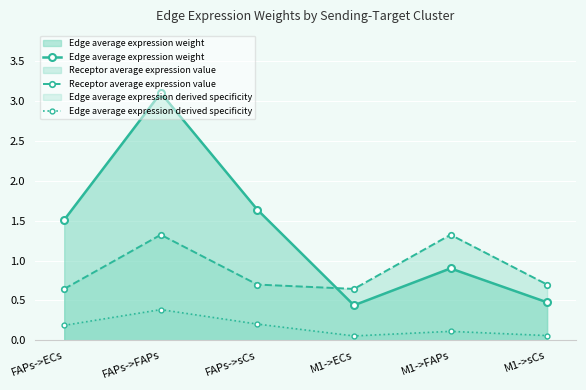

Count the number of data series in this chart.

3